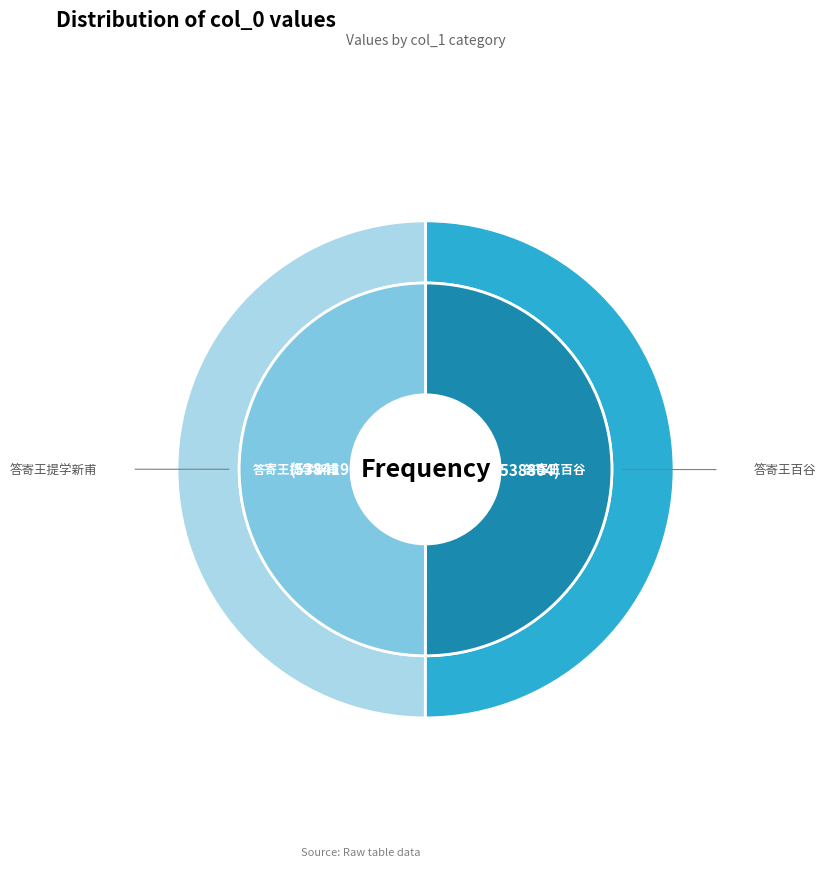

Is it true that 答寄王百谷 is 59% of the pie?

False